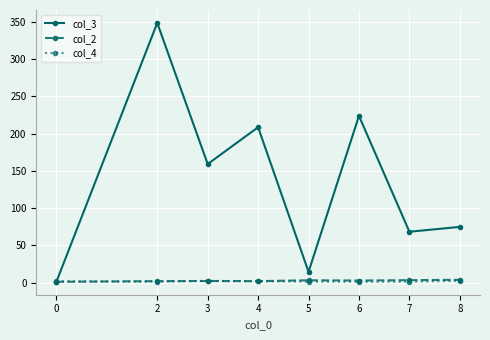

What is the greatest value displayed?

348.4